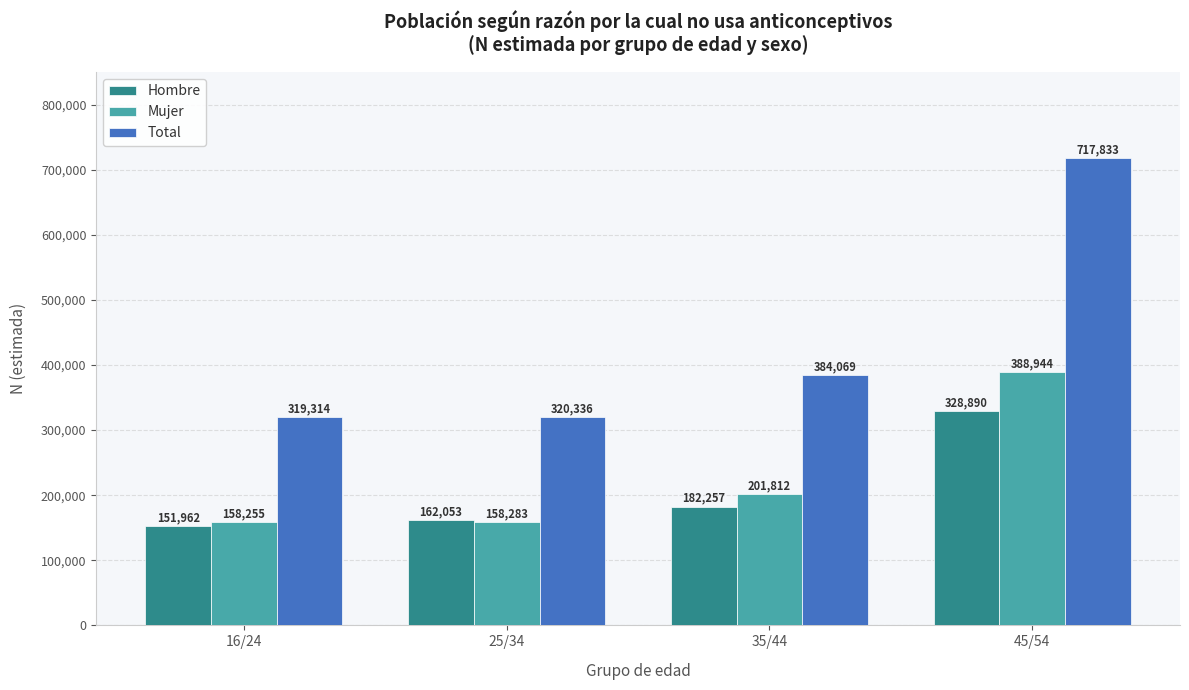

What position from the right is 45/54?

1